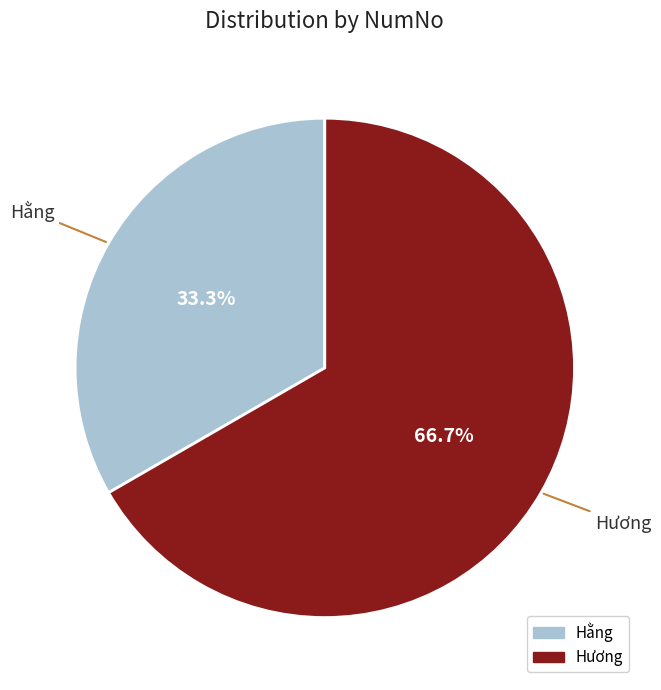

To the nearest percent, what portion does Hằng represent?

33%